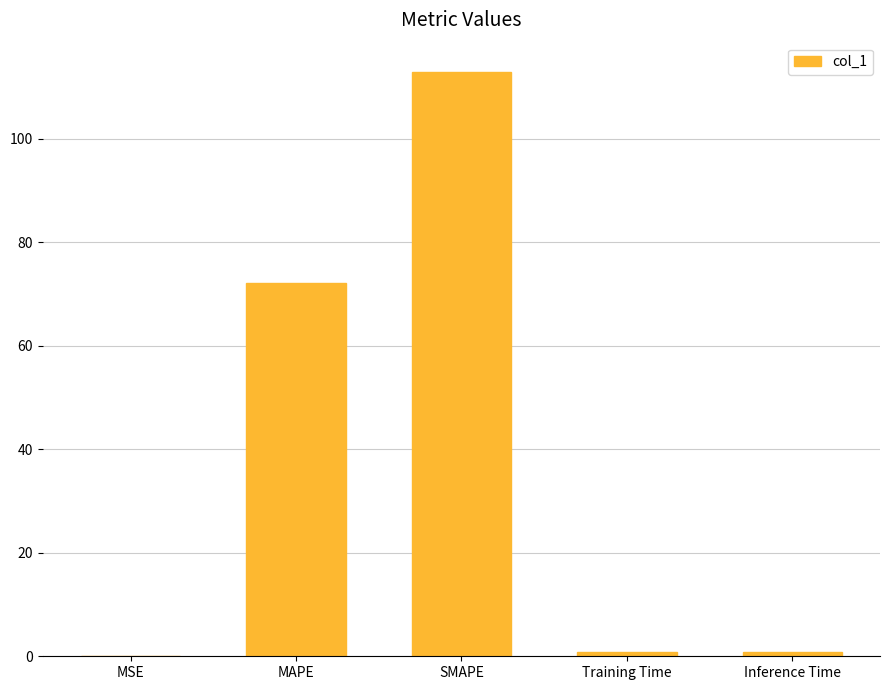

What is the sum of all values?

186.6